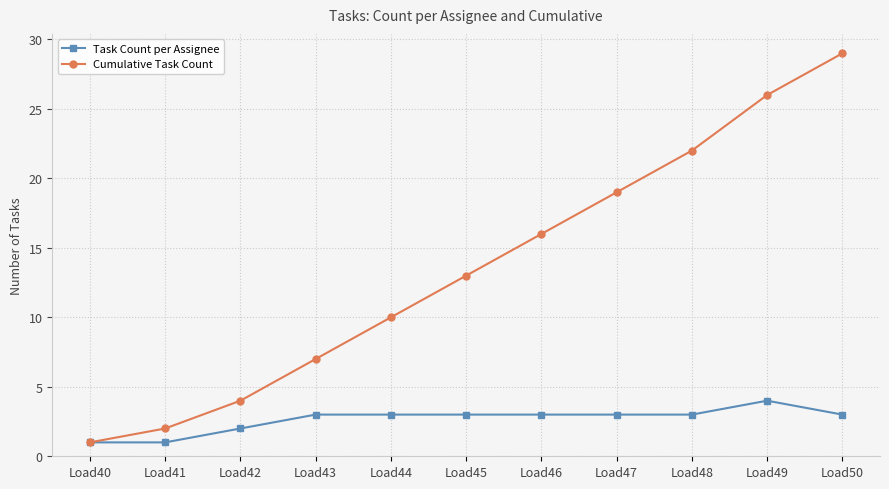

Is it true that Cumulative Task Count equals 4 at Load42?

True